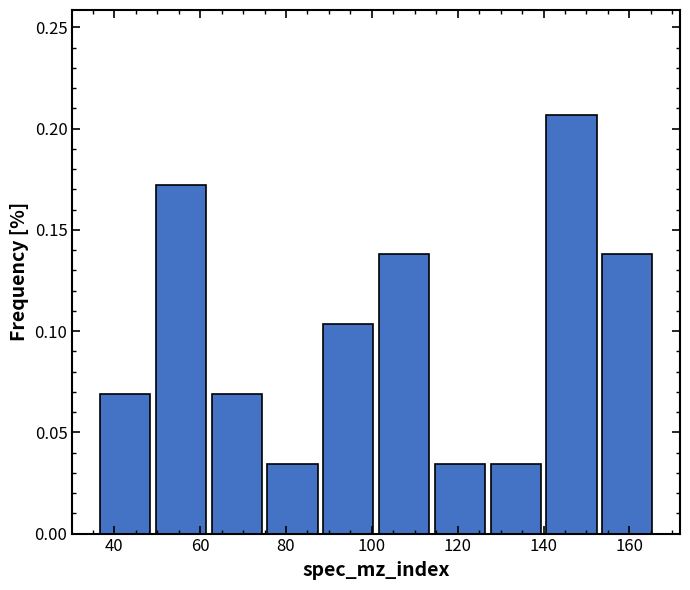

Reading left to right, transcribe this chart: for each bar, give the range it covers on the x-axis and its height. Neither the bar edges nor the heights are printed on the chart, so give them approximately, as read against the axes.

36 to 49: 0.070
49 to 62: 0.170
62 to 75: 0.070
75 to 88: 0.035
88 to 101: 0.105
101 to 114: 0.140
114 to 127: 0.035
127 to 140: 0.035
140 to 153: 0.205
153 to 166: 0.140